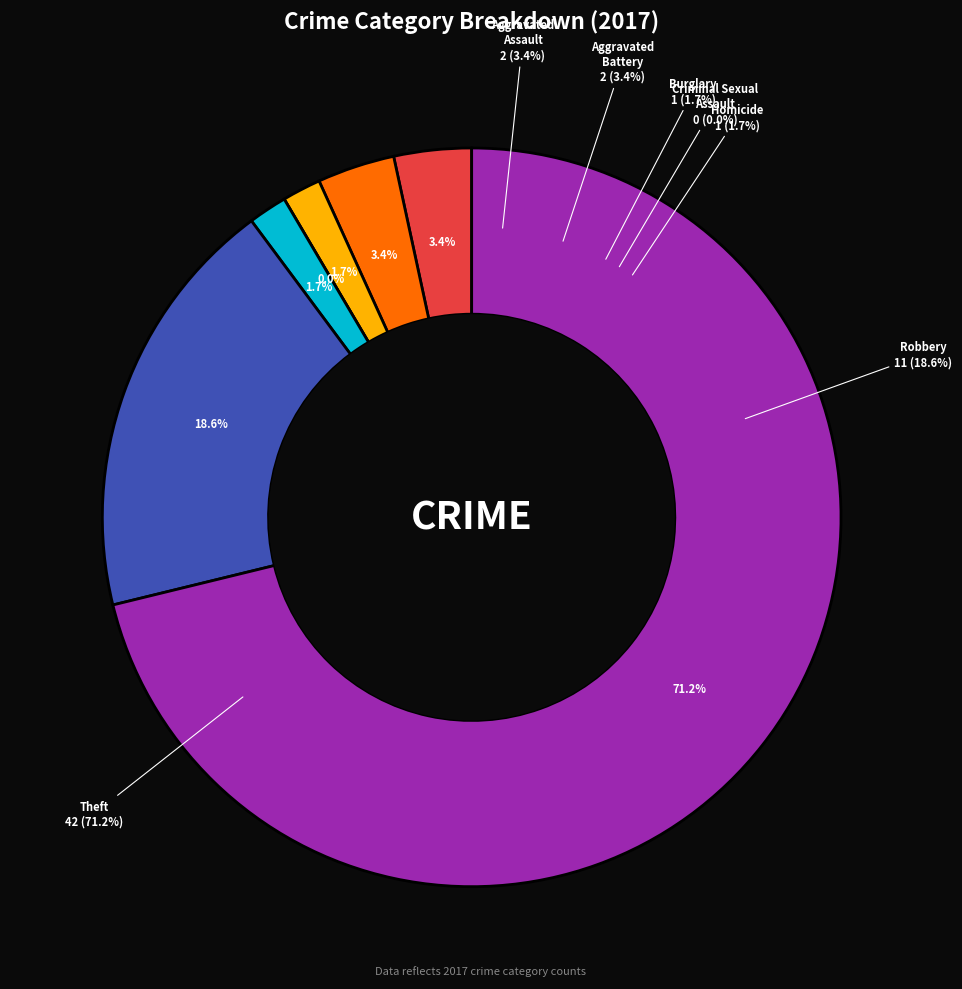

Count the number of slices in the pie.

7